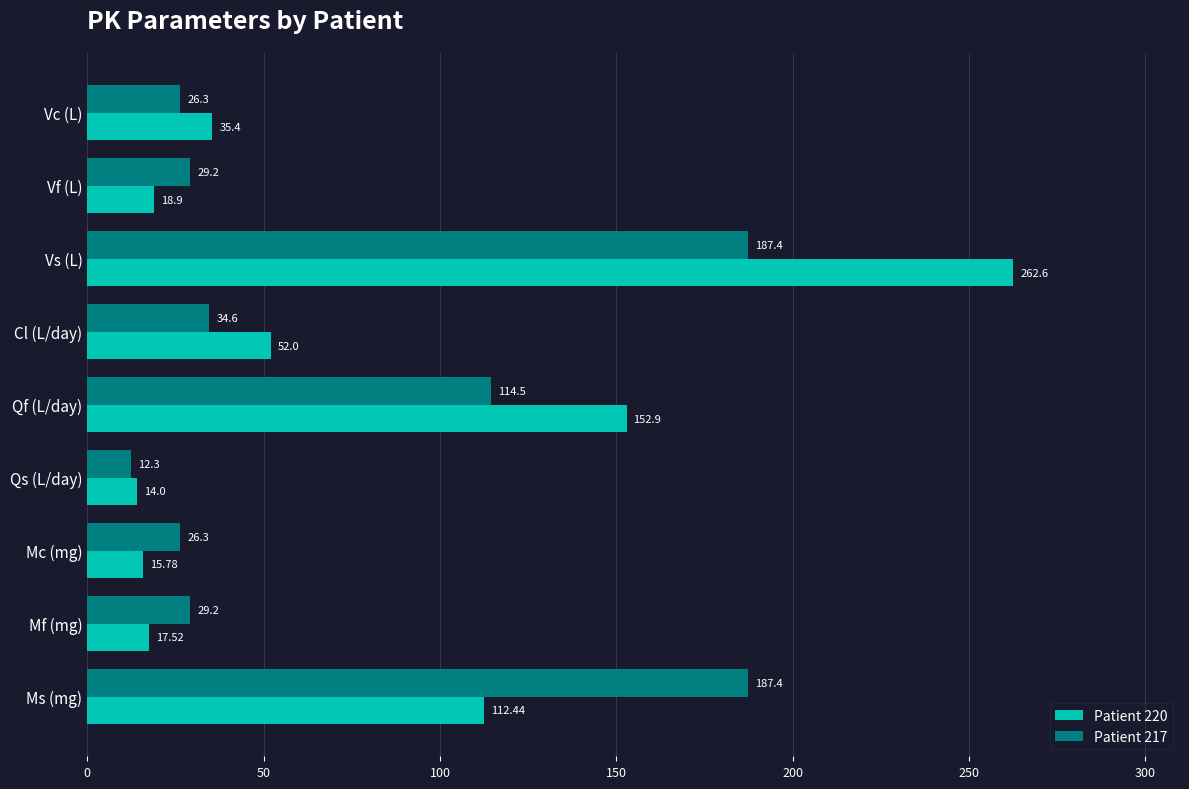

What is the average value of the Patient 217 series?

71.9